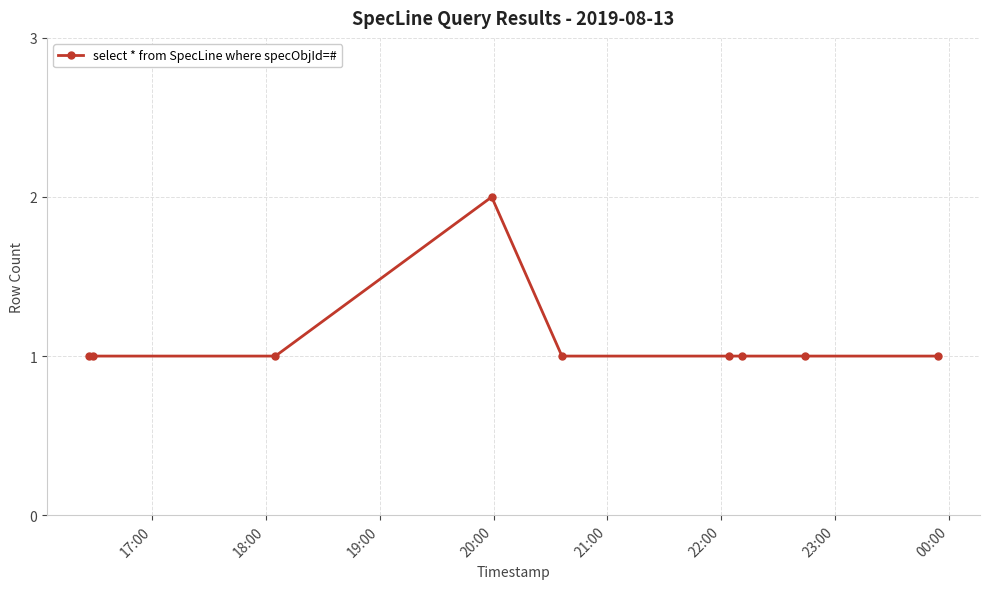

What is the value of the 6th point from the left?

1